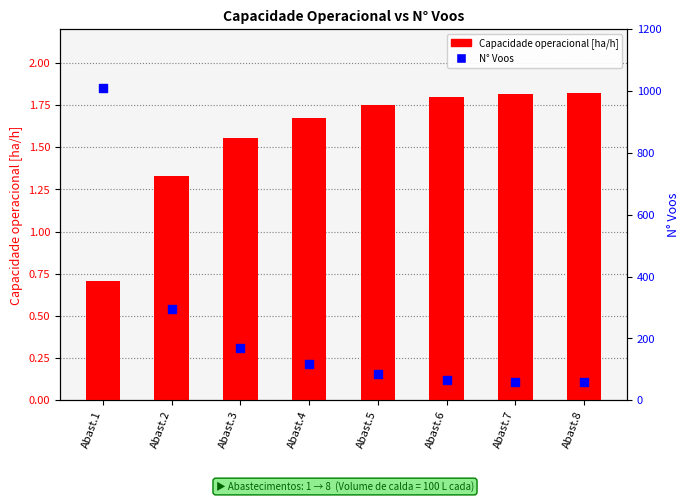

Which series contains the lowest Y value?

Capacidade operacional [ha/h]